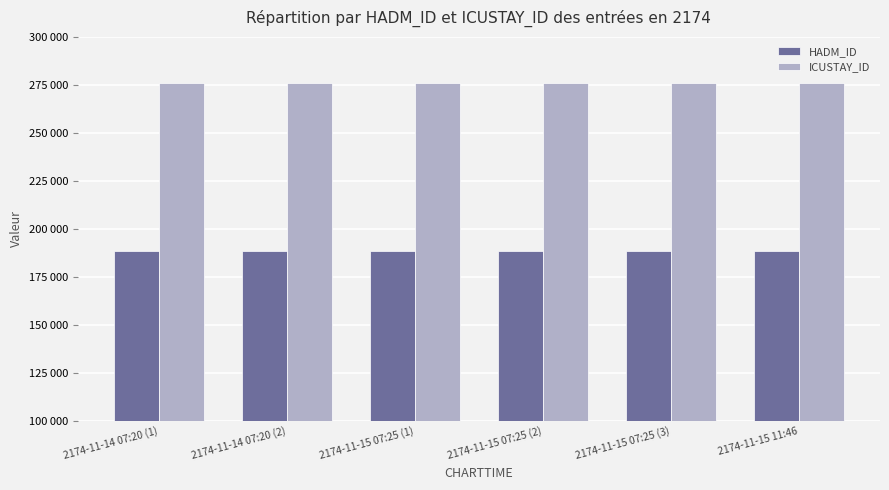

Does the chart contain stacked bars?

No